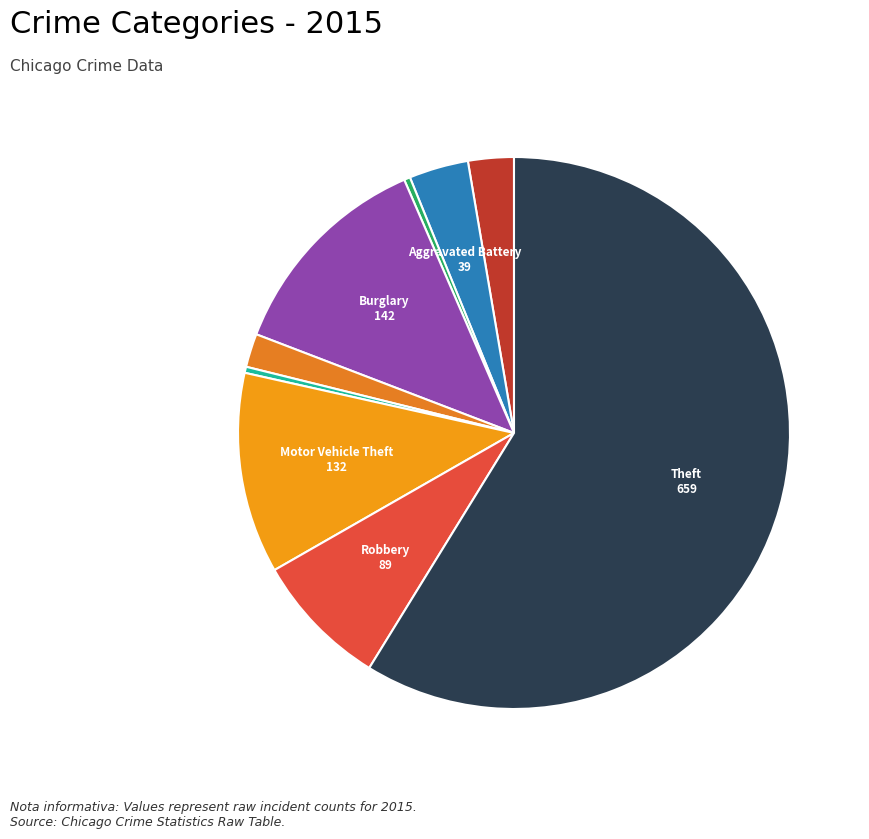

Which slice is the largest?

Theft